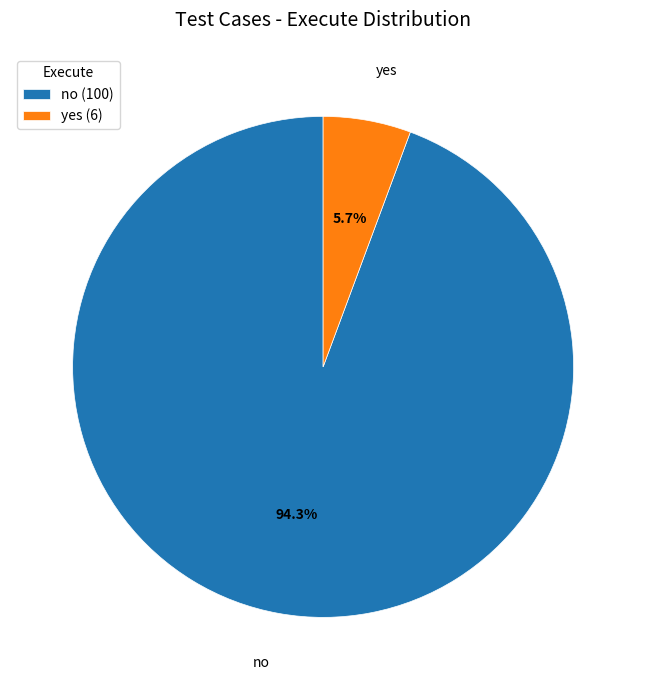

What is the largest slice in the pie chart?

no